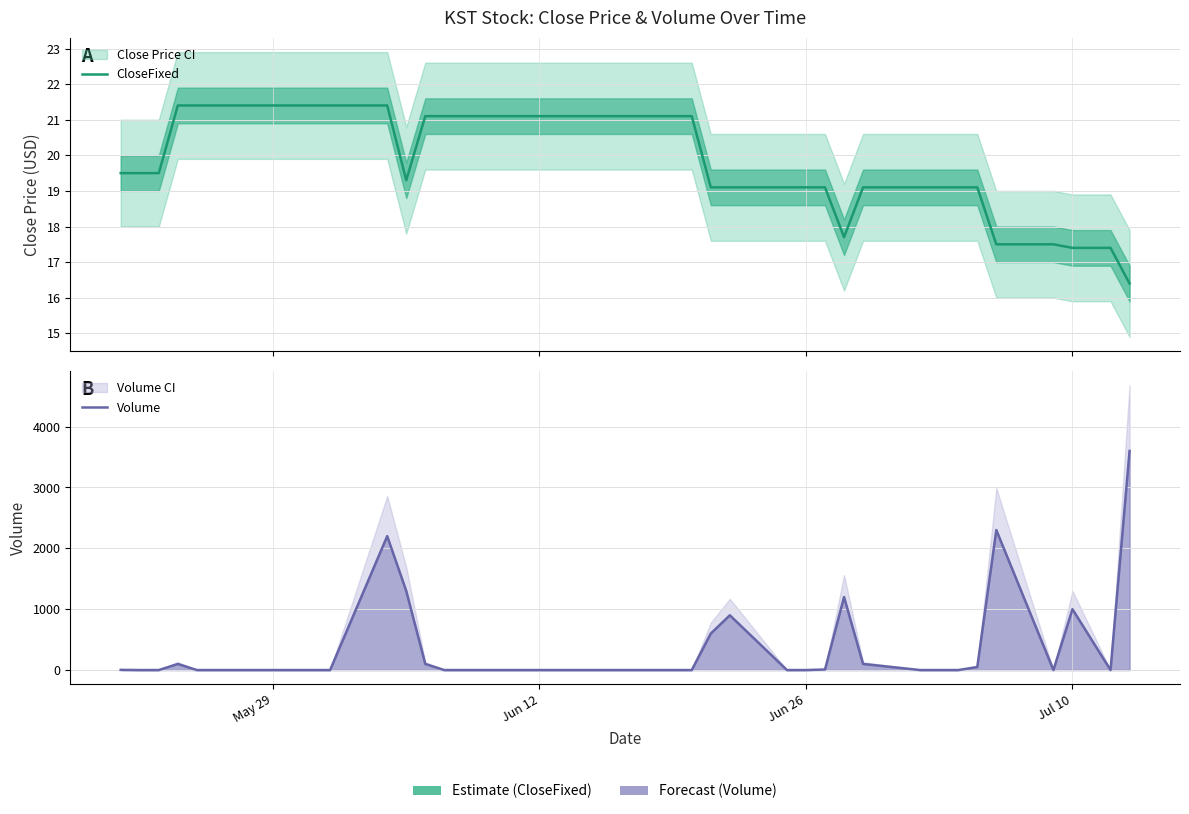

Which series has the largest total across all categories?

Volume